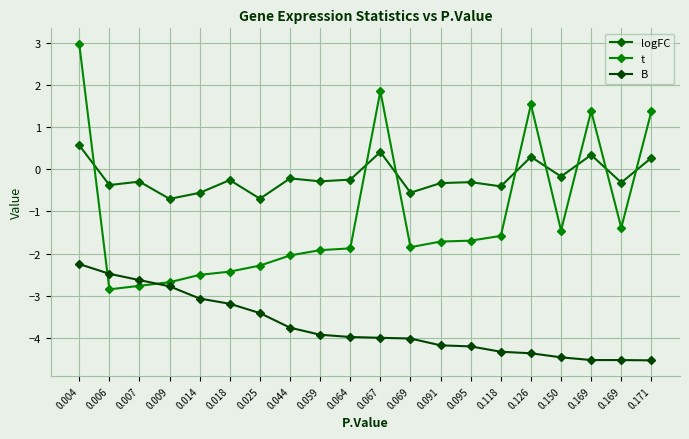

How many values in the logFC series exceed 0?

5